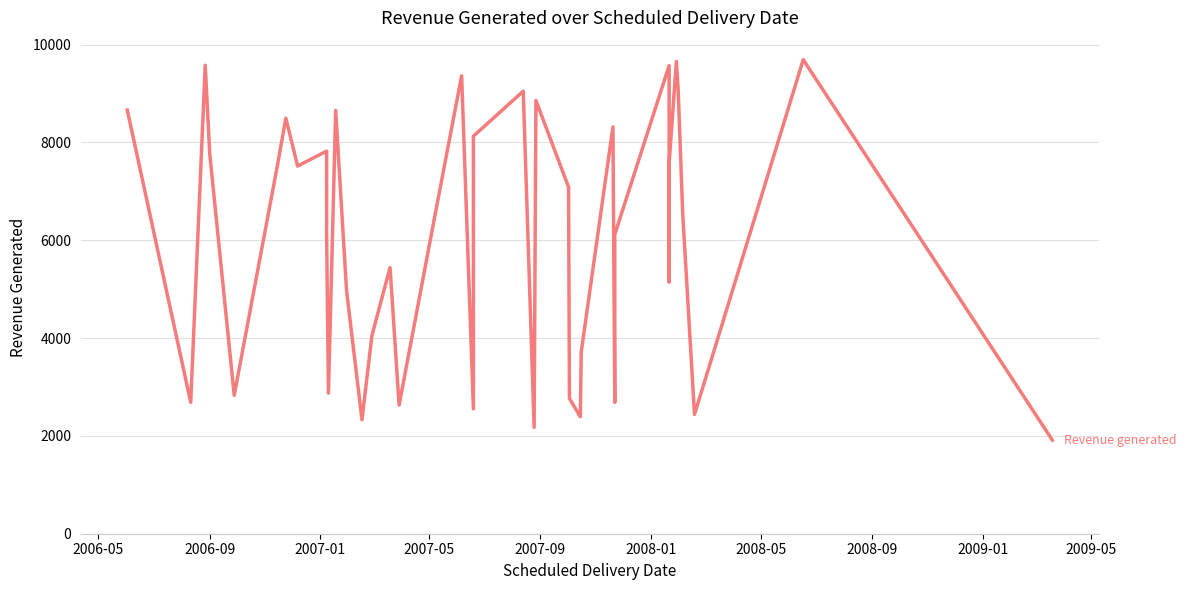

Where is the first local minimum?

2006-09